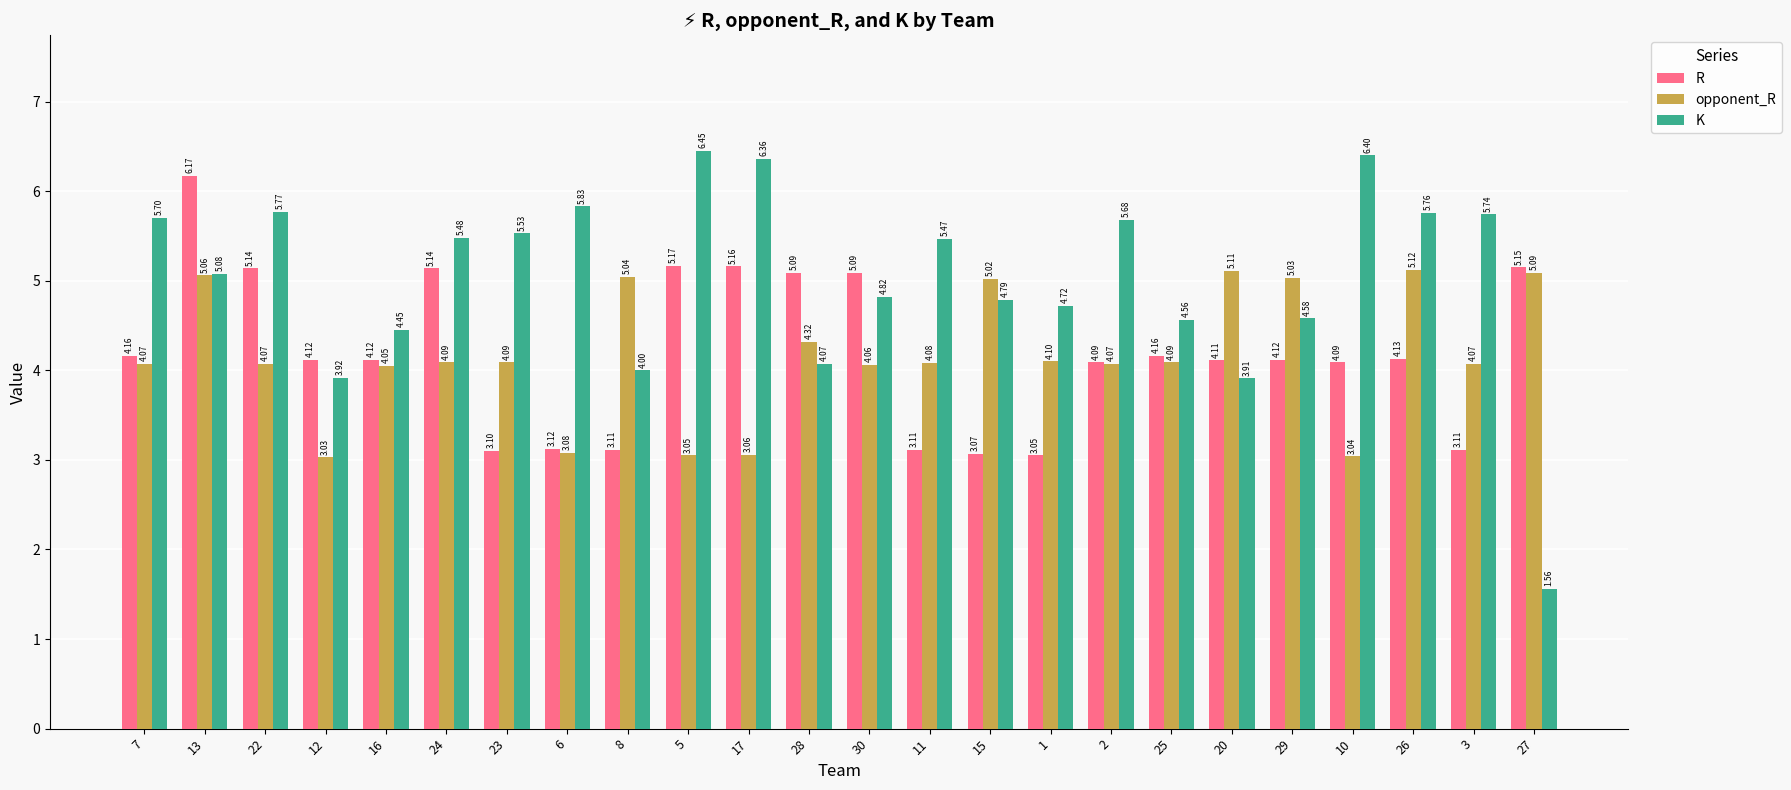

What is the maximum value for R?

6.2